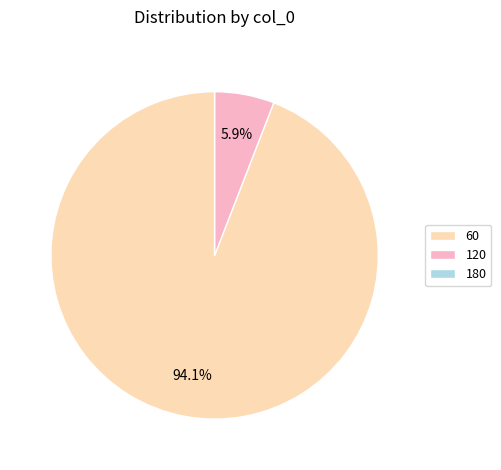

Which slice is the largest?

60